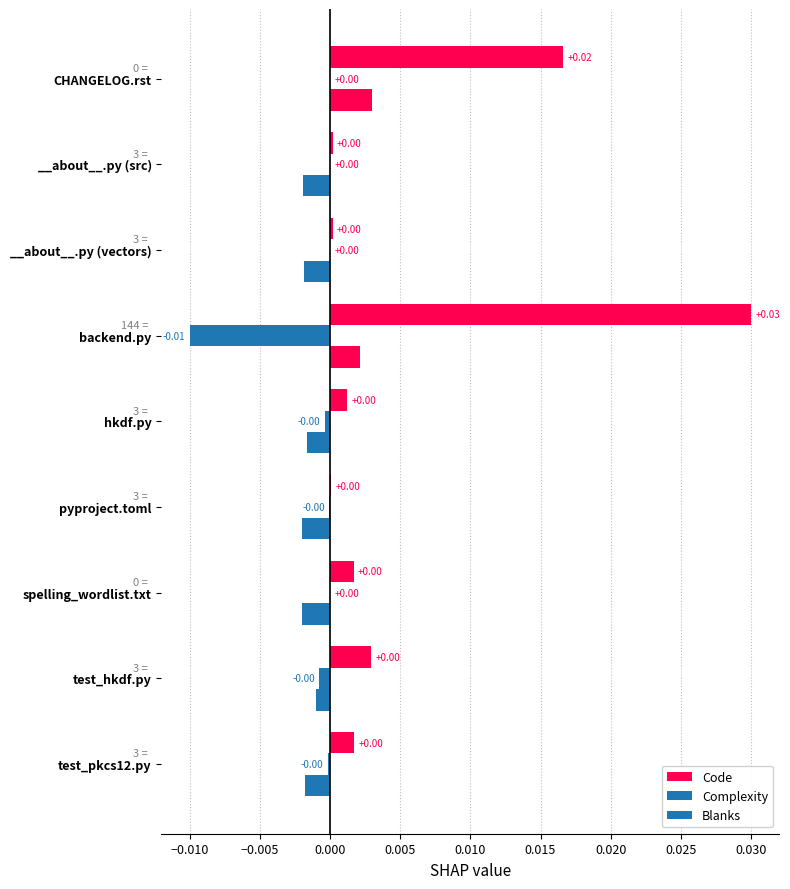

How many categories are shown in the chart?

9